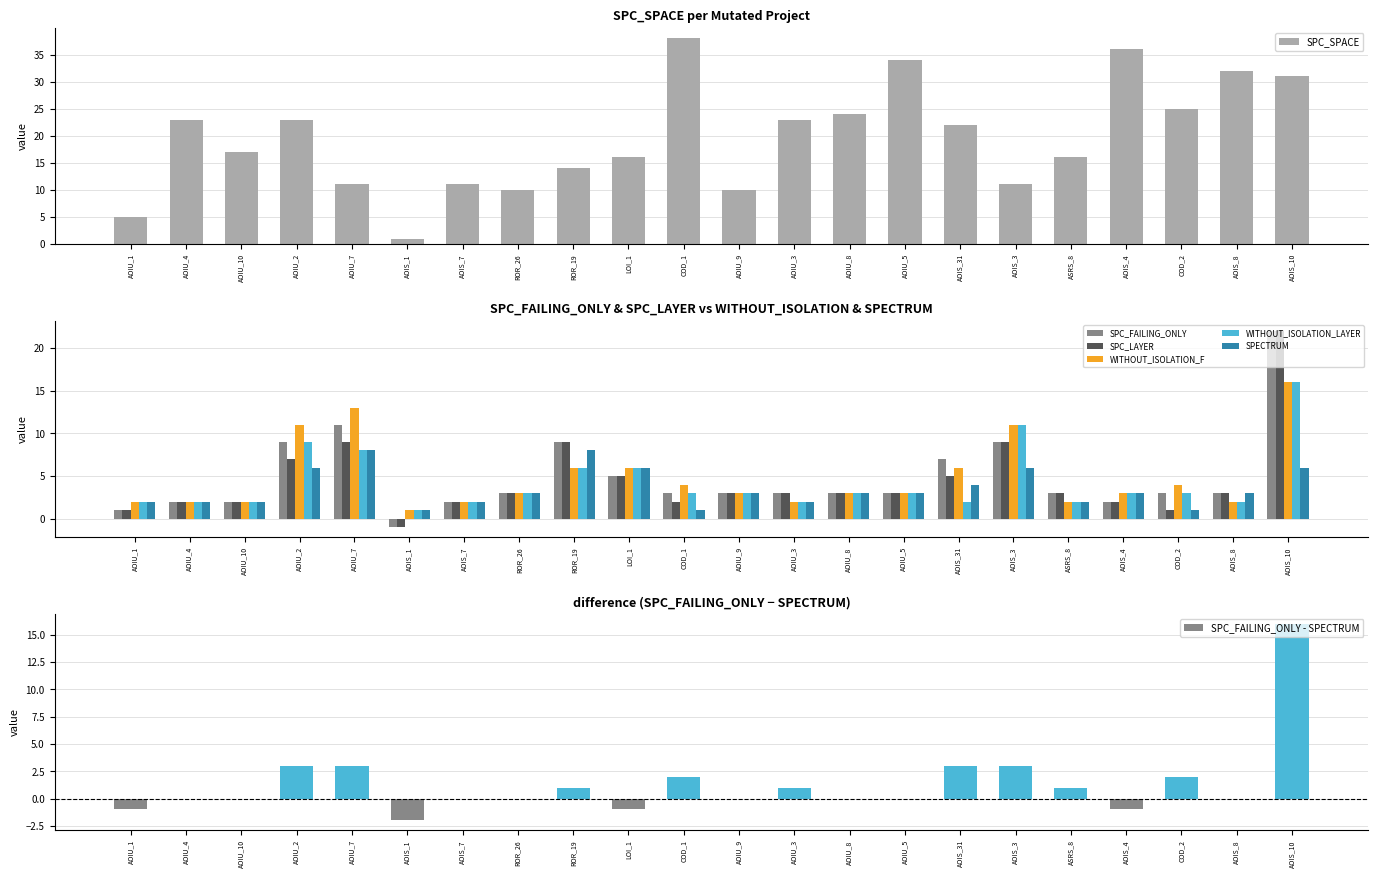

The value of SPECTRUM at AOIU_3 is 3. True or false?

False